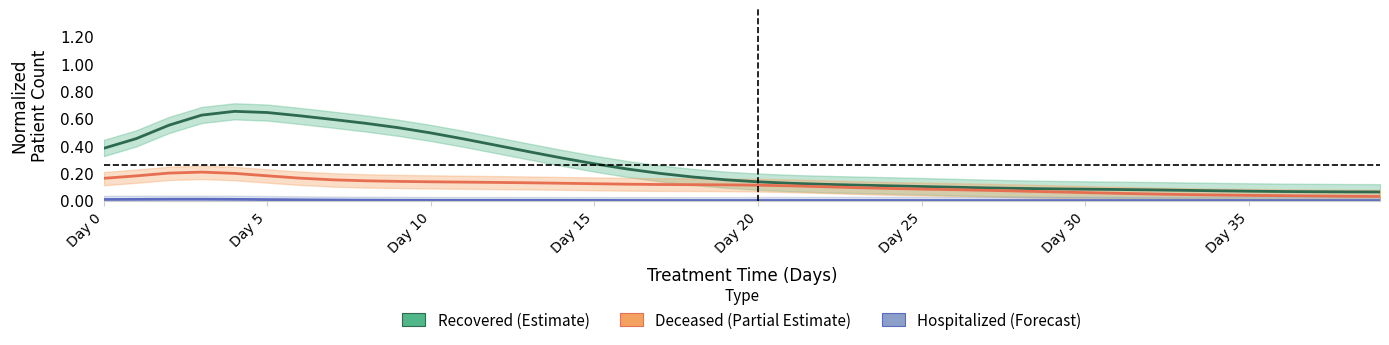

Which series has the largest range (max minus min)?

Recovered (Estimate)